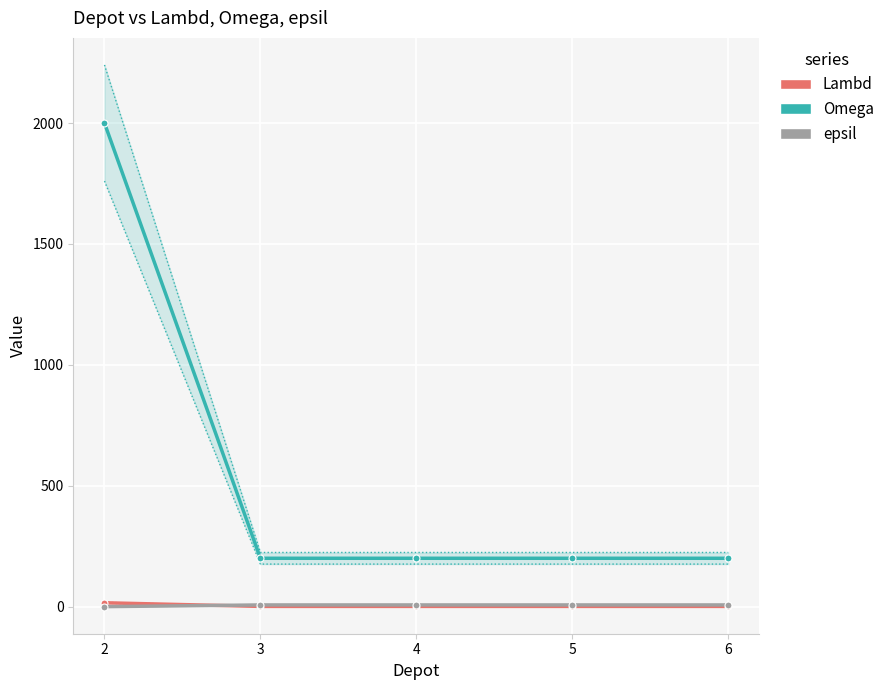

What is the sum of the Lambd values at 2 and 4?

17